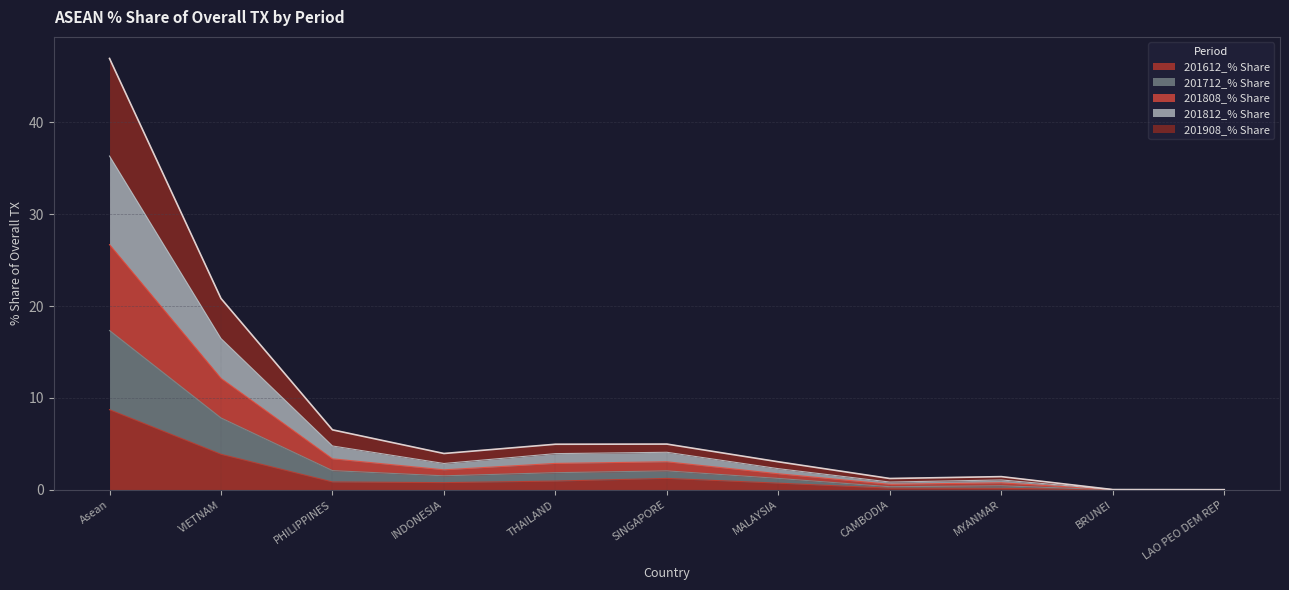

What are all the series names shown in the legend?

201612_% Share, 201712_% Share, 201808_% Share, 201812_% Share, 201908_% Share